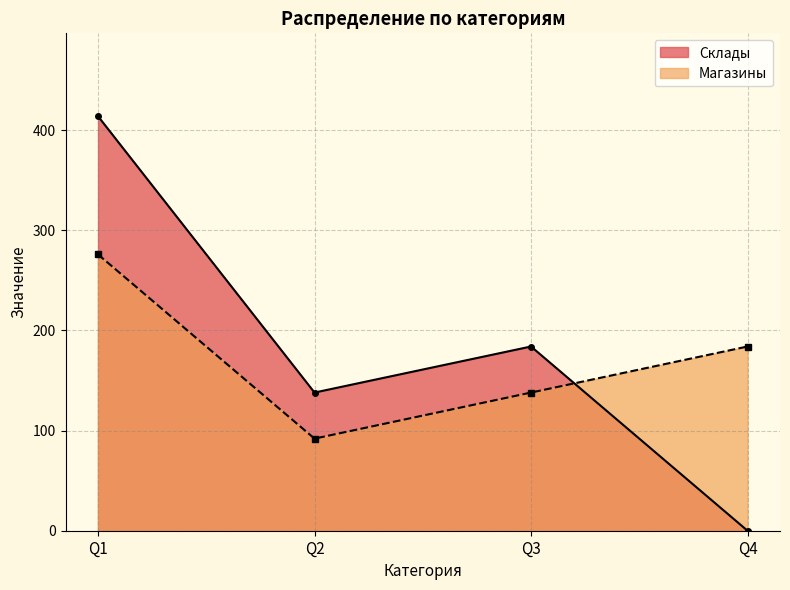

How many lines are shown in the chart?

2